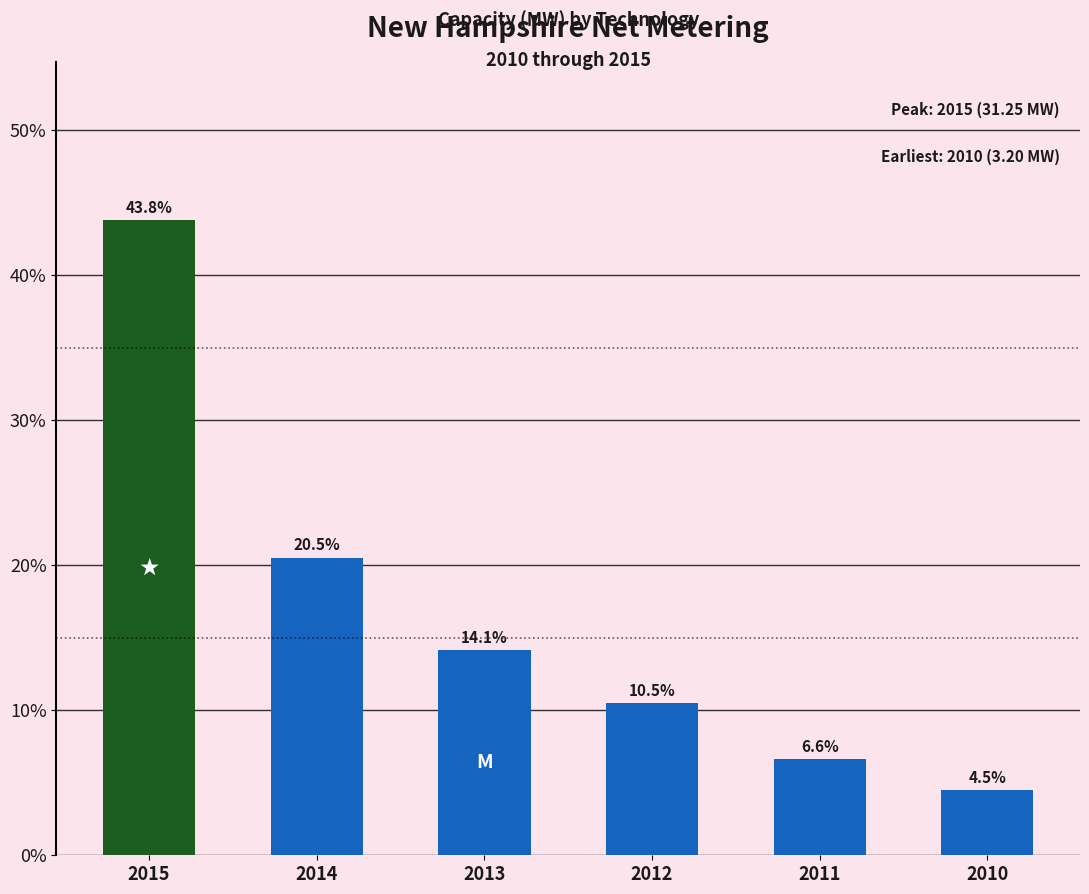

Reading left to right, extract all data points from this chart.

2015=43.8	2014=20.5	2013=14.1	2012=10.5	2011=6.6	2010=4.5